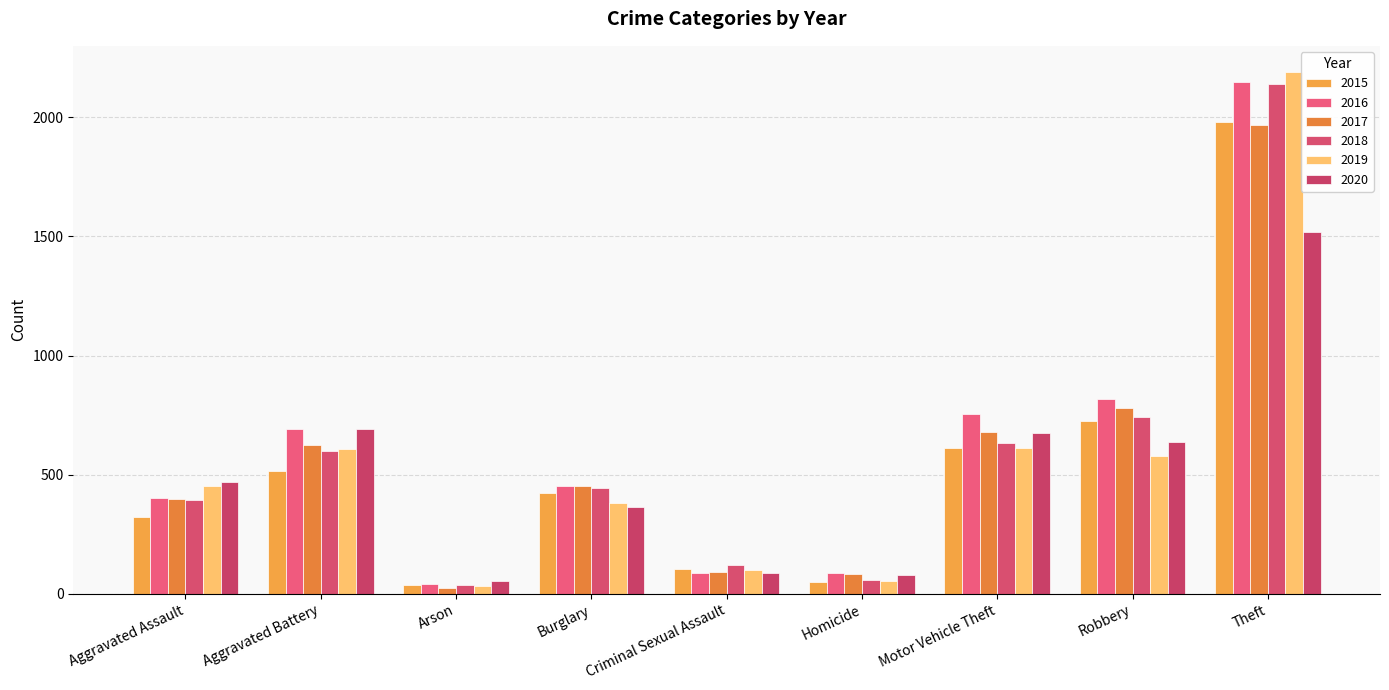

Reading right to left, transcribe all the data shown in this chart.

2015: 1981	726	614	50	105	422	35	515	323
2016: 2148	819	756	87	87	451	40	691	402
2017: 1968	780	680	82	90	453	23	623	396
2018: 2140	741	631	56	122	443	37	600	392
2019: 2190	577	611	53	102	383	32	608	452
2020: 1518	639	675	81	88	363	55	691	468